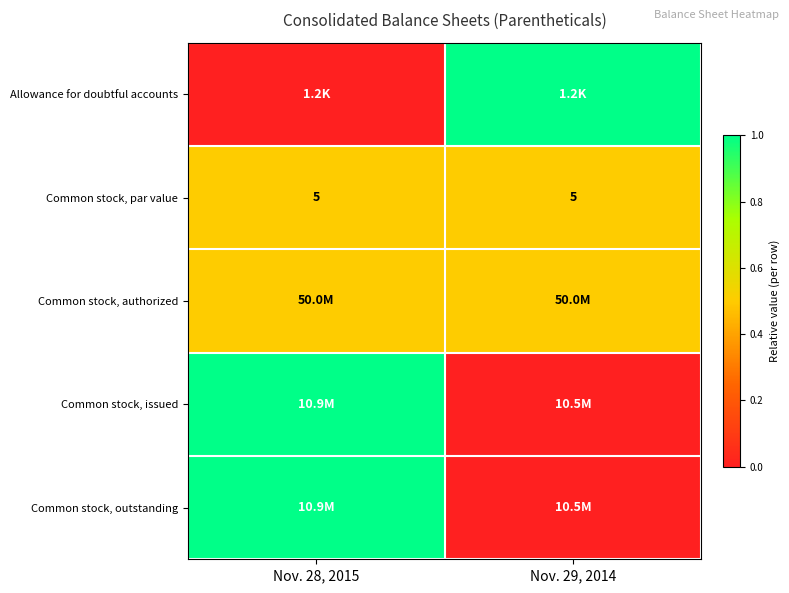

The value of Common stock, par value at Nov. 29, 2014 is 1.3. True or false?

False